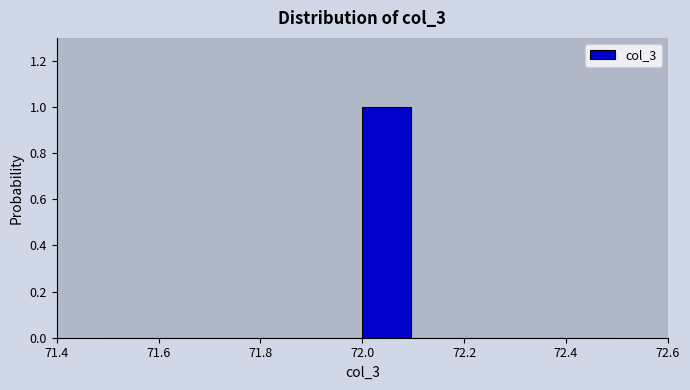

Over which range of the x-axis is the bar tallest?

72.0 to 72.1